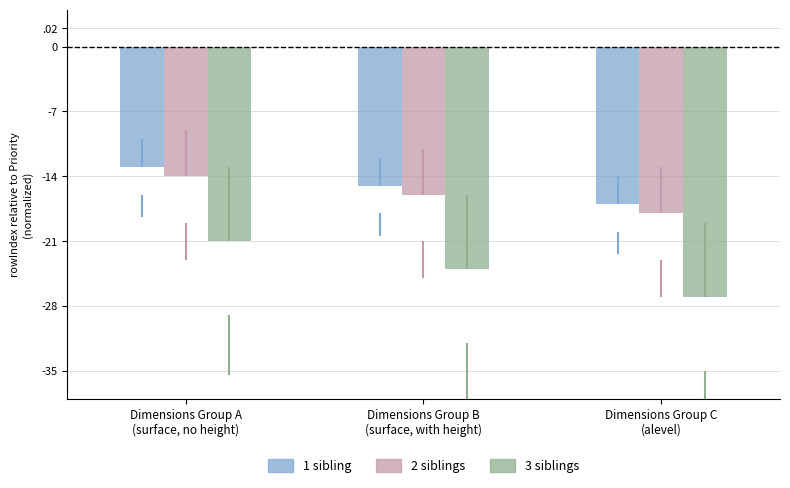

Is it true that 2 siblings equals -14 at Dimensions Group A
(surface, no height)?

True